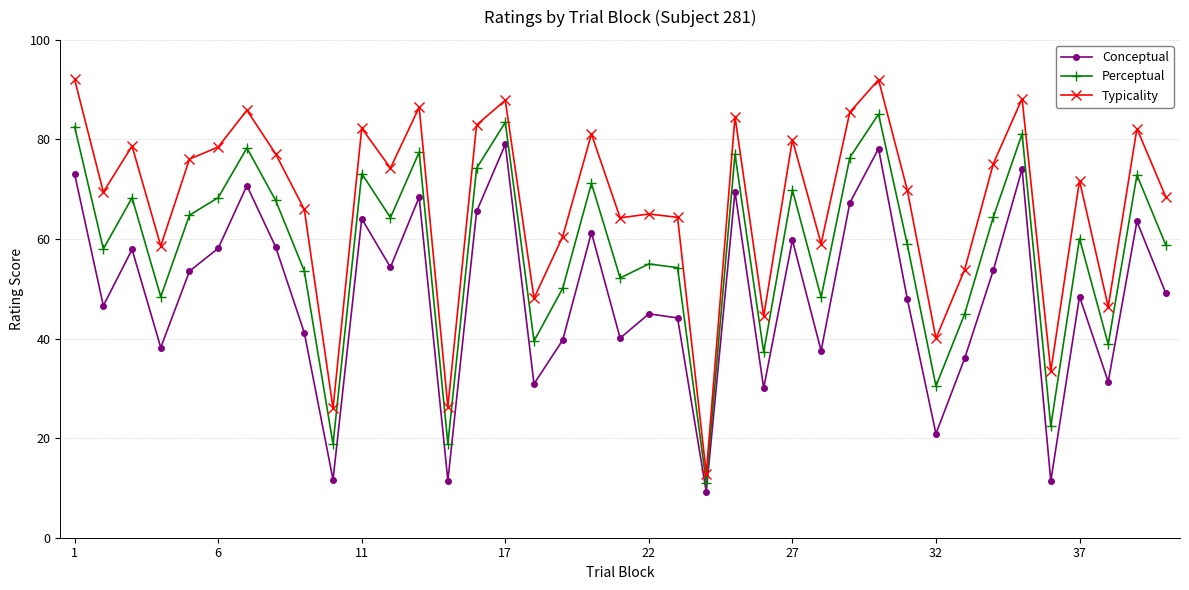

What is the value of the Conceptual point at the 1st from the left?

73.0